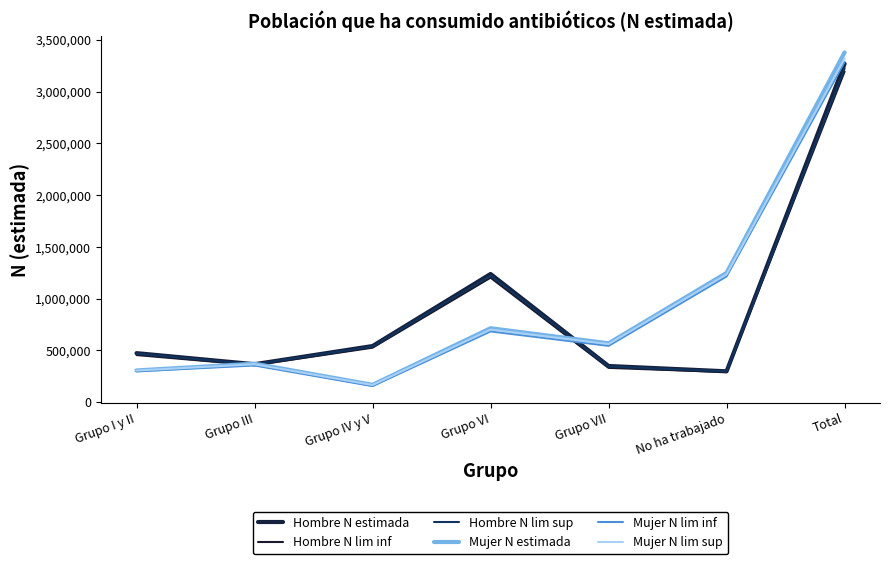

How many lines are shown in the chart?

6